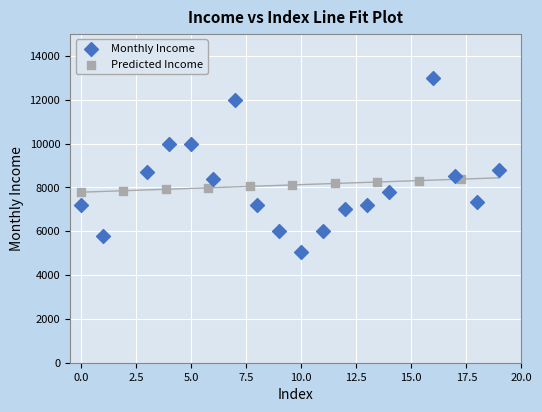

Which series has the widest spread of Y values?

Monthly Income